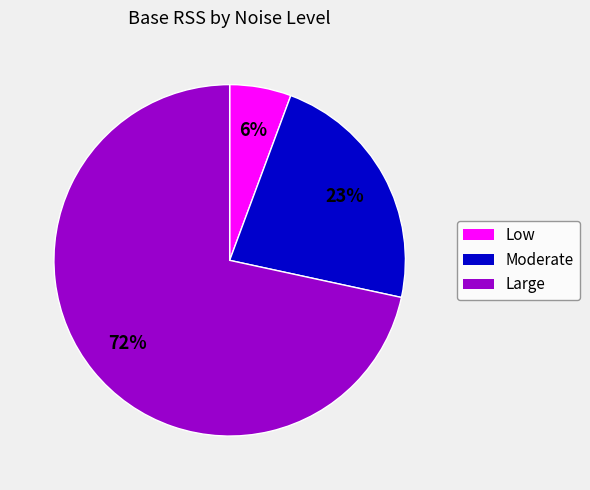

How many slices are in this pie chart?

3